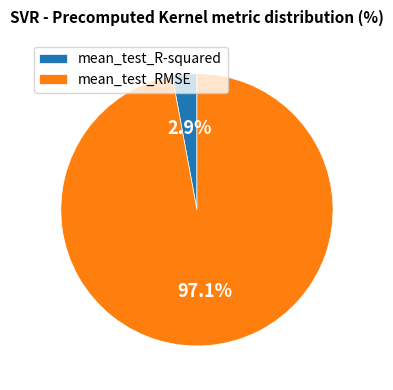

Rank the categories by value from highest to lowest.

mean_test_RMSE, mean_test_R-squared